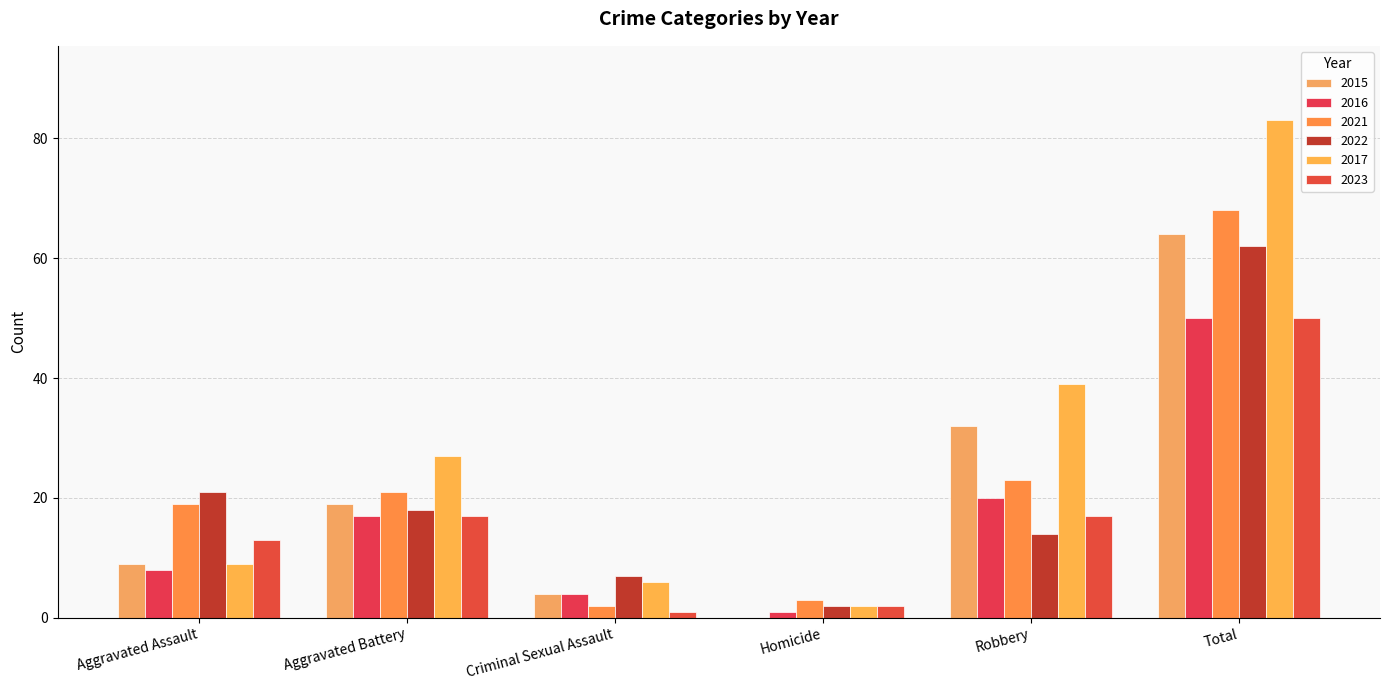

Are the bars grouped side by side (vs. stacked)?

Yes